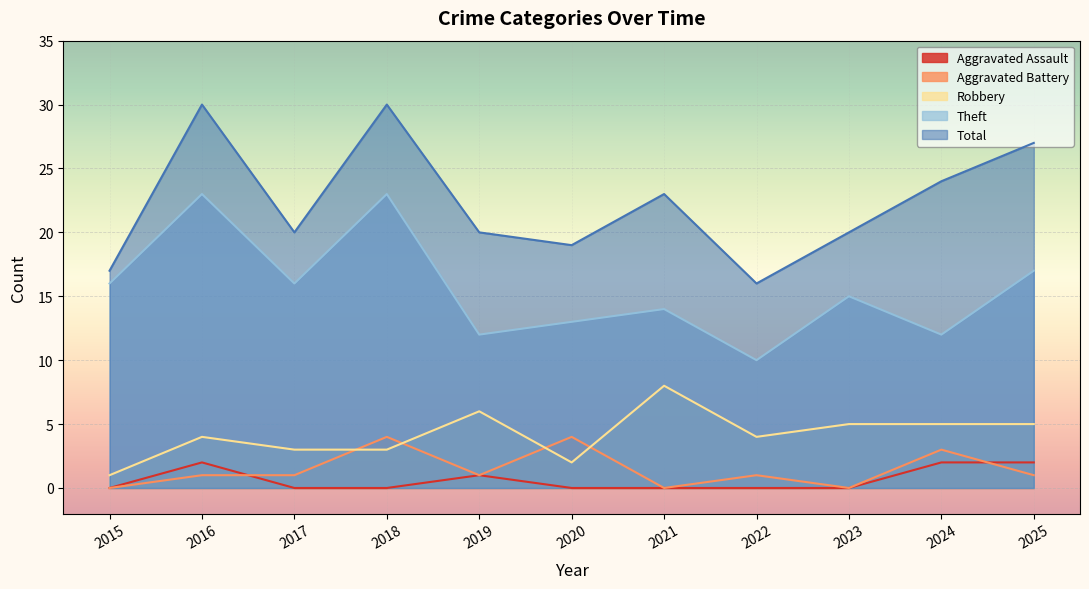

What is the difference between the Robbery values at 2018 and 2021?

5